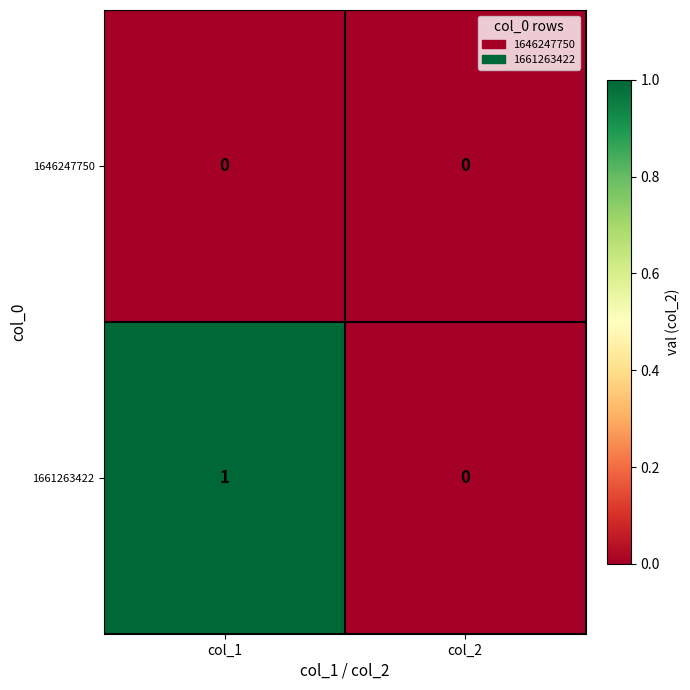

At which category does the chart reach its peak across all series?

col_1